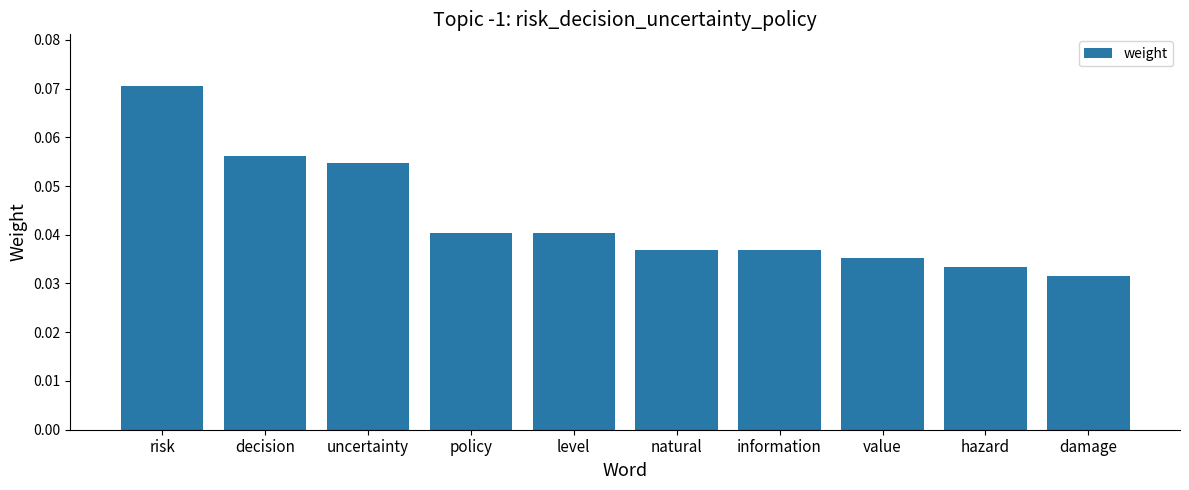

What is the label of the 1st bar from the left?

risk